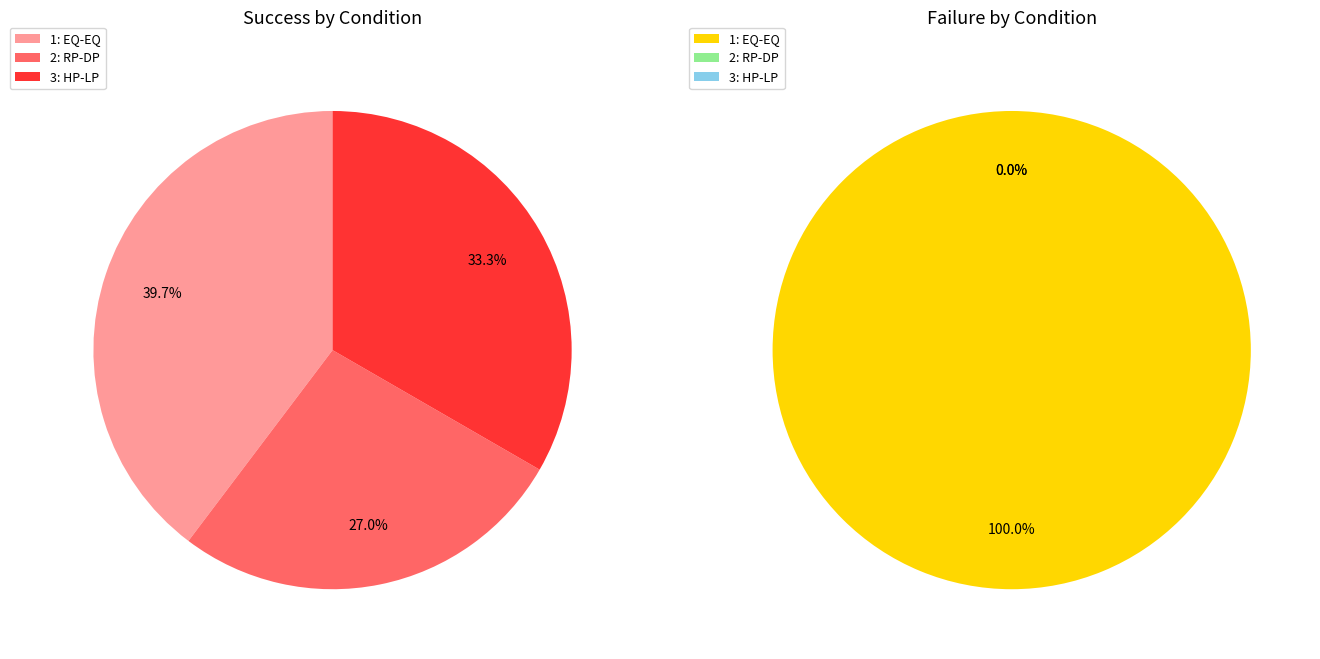

Combined, what portion of the pie is 1: EQ-EQ and 3: HP-LP?

73.0%